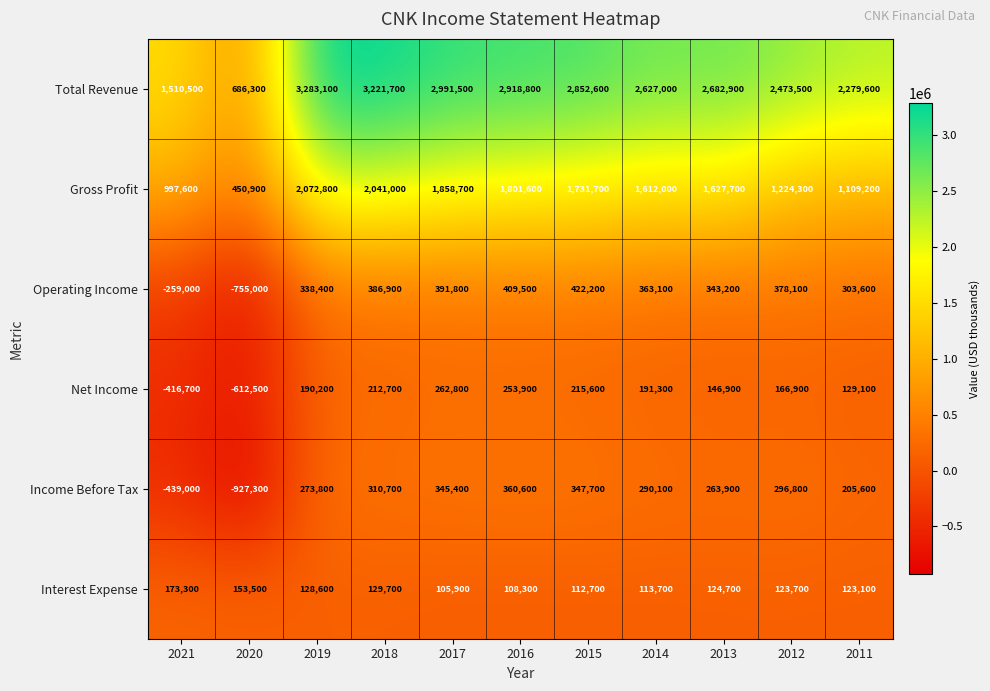

The Net Income series shows 214944 at 2011. True or false?

False